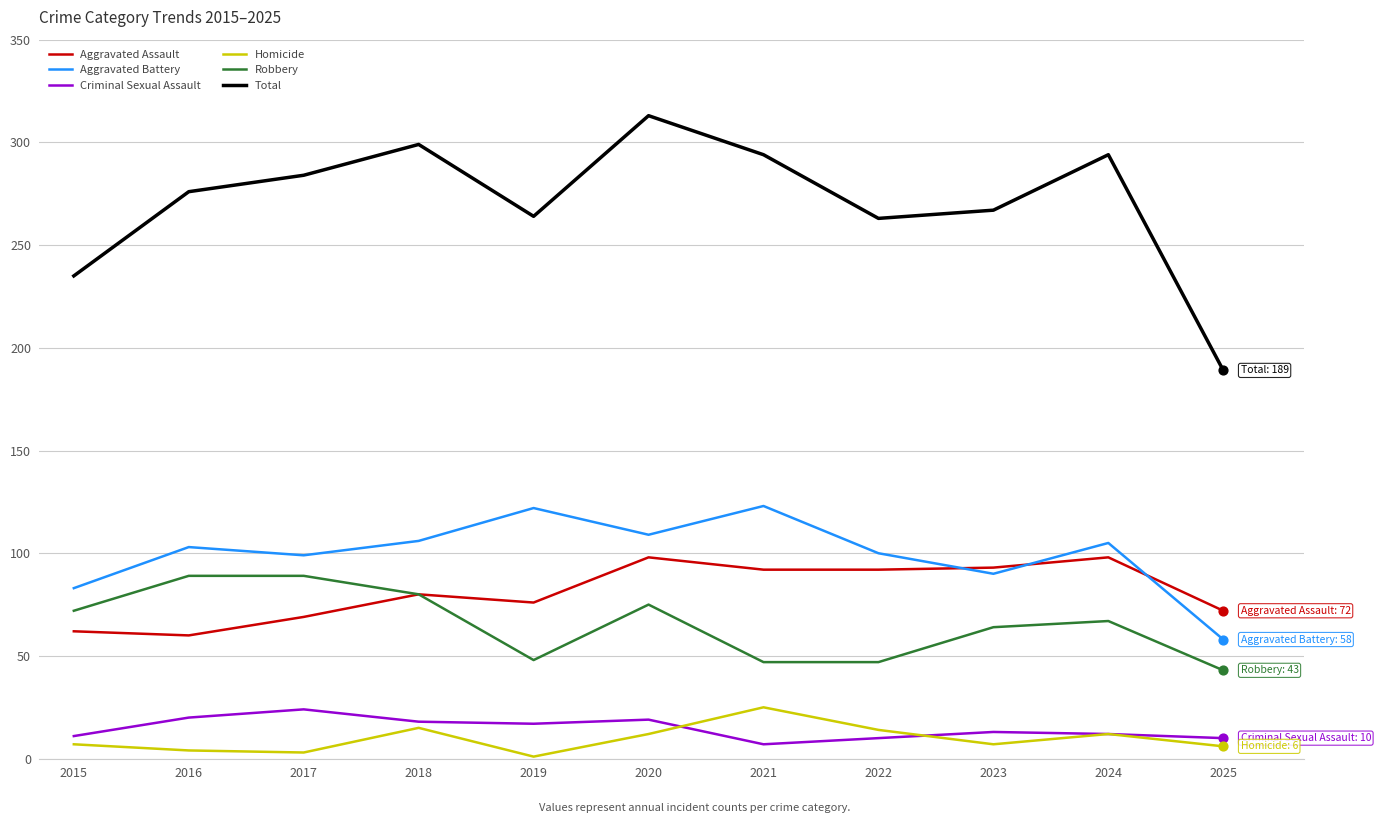

Which series has the largest total across all categories?

Total